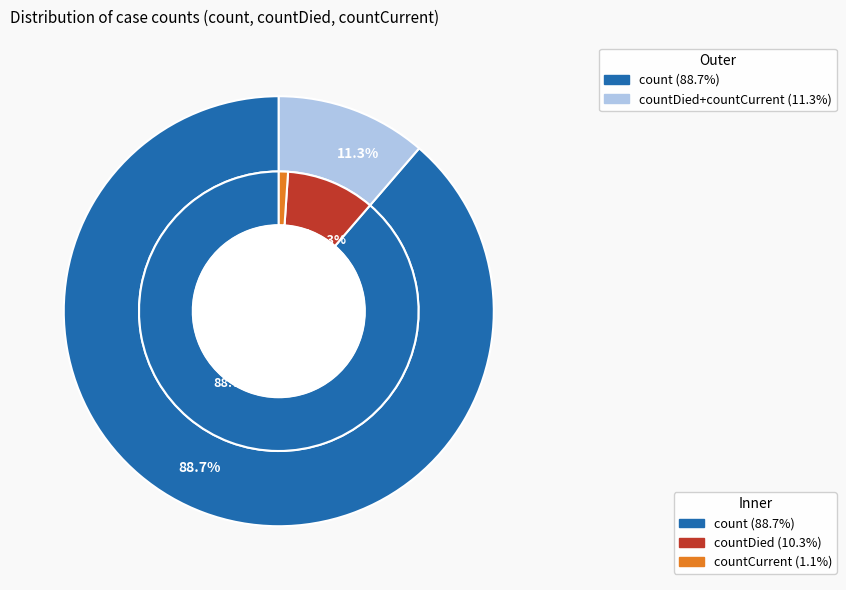

What is the majority slice?

count